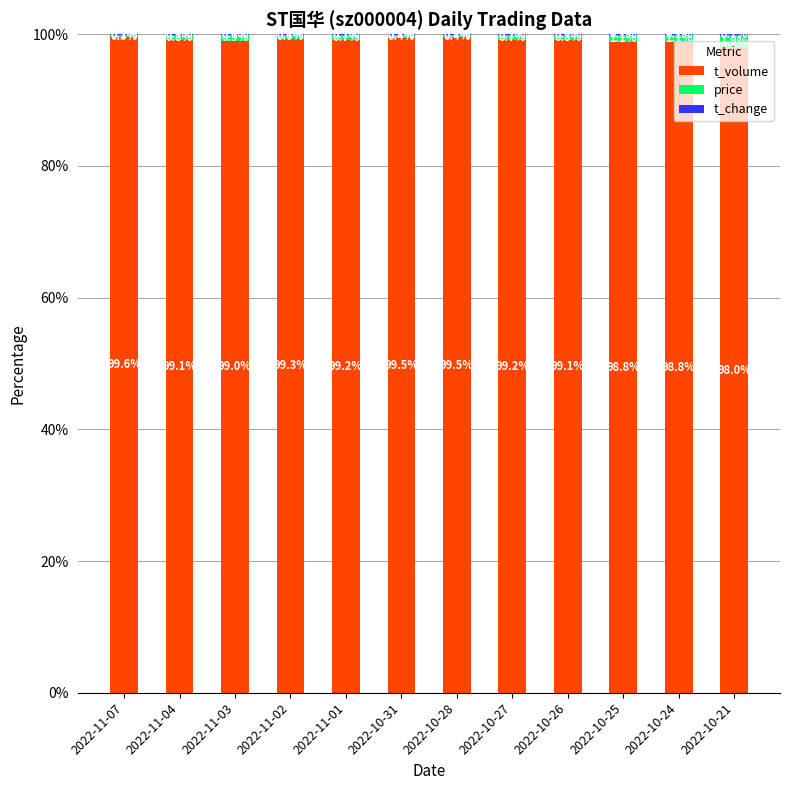

The t_volume series shows 99.5 at 2022-10-28. True or false?

True